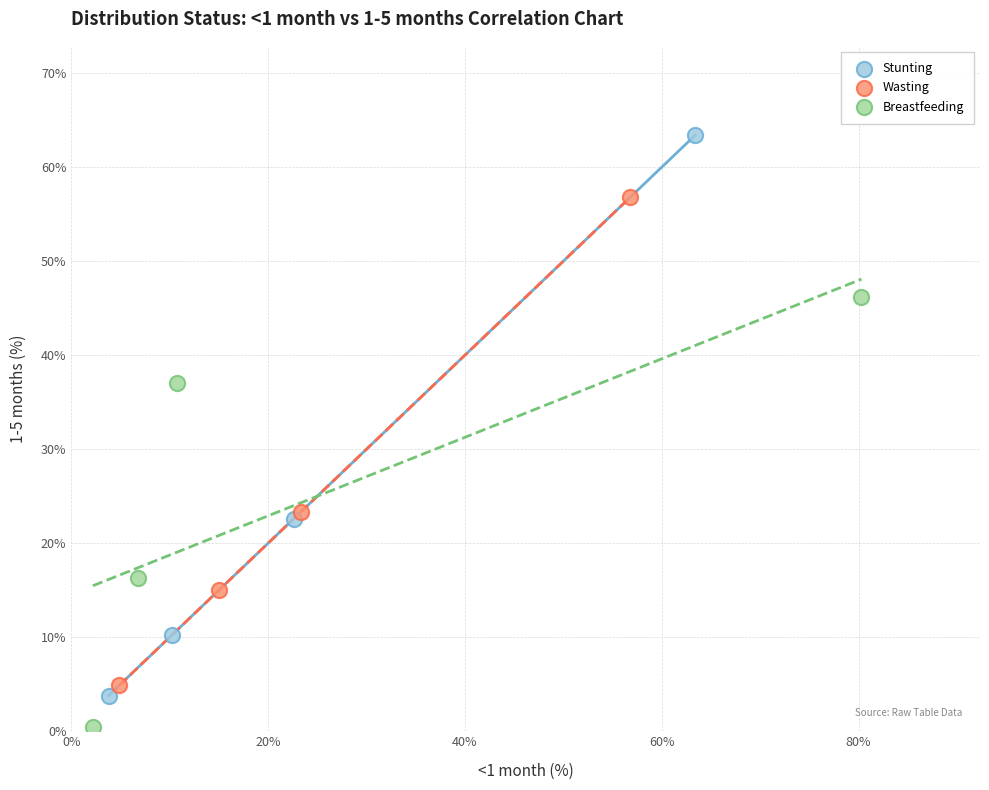

Which series reaches the maximum Y coordinate?

Stunting